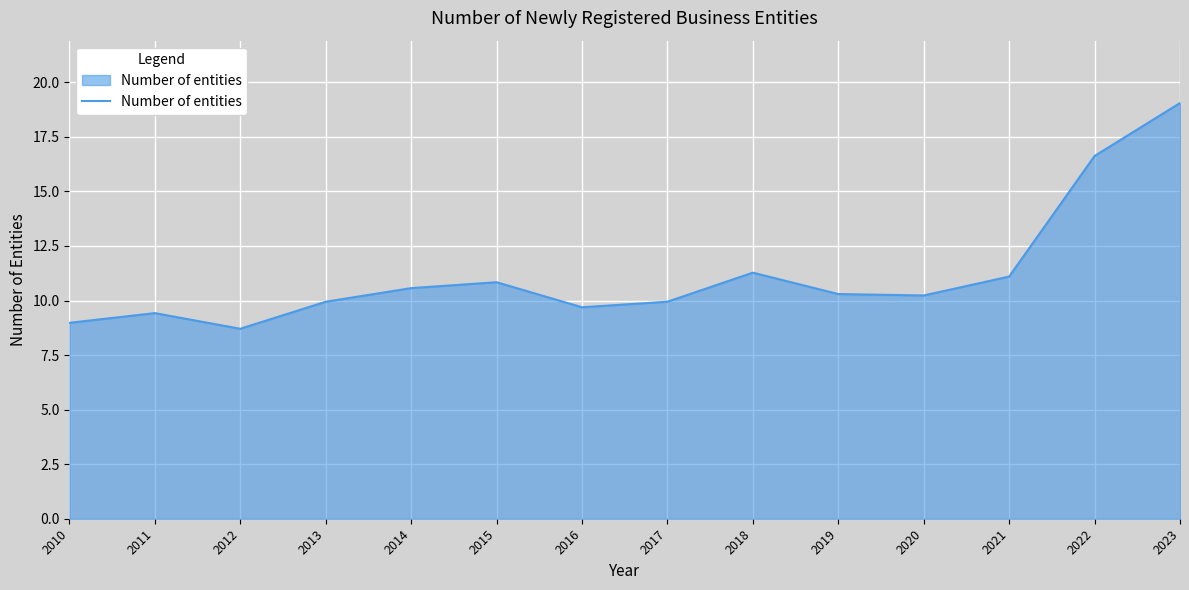

Count the number of data series in this chart.

1